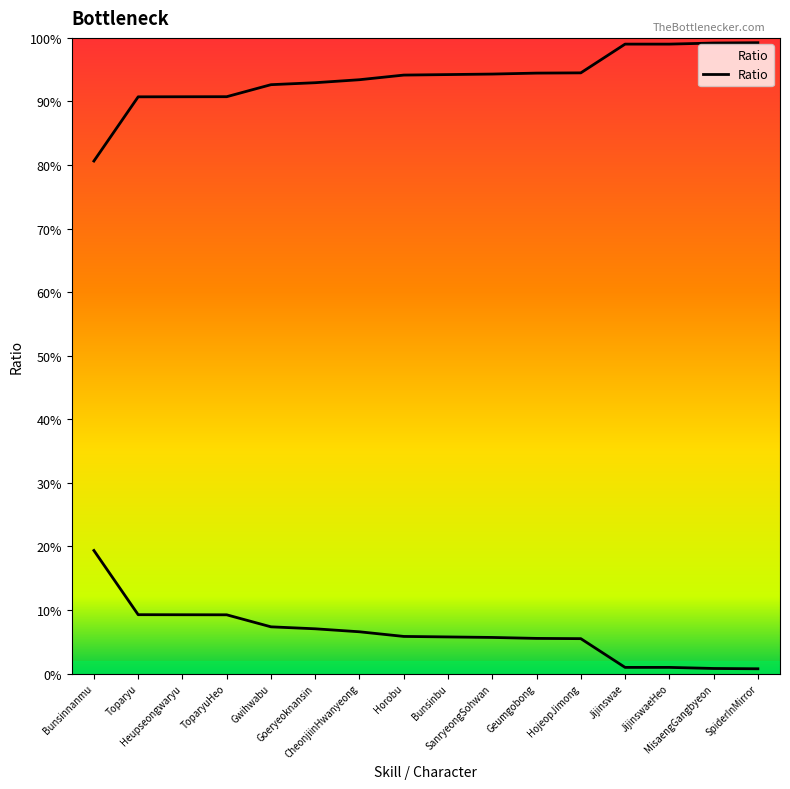

How many categories are shown in the chart?

16